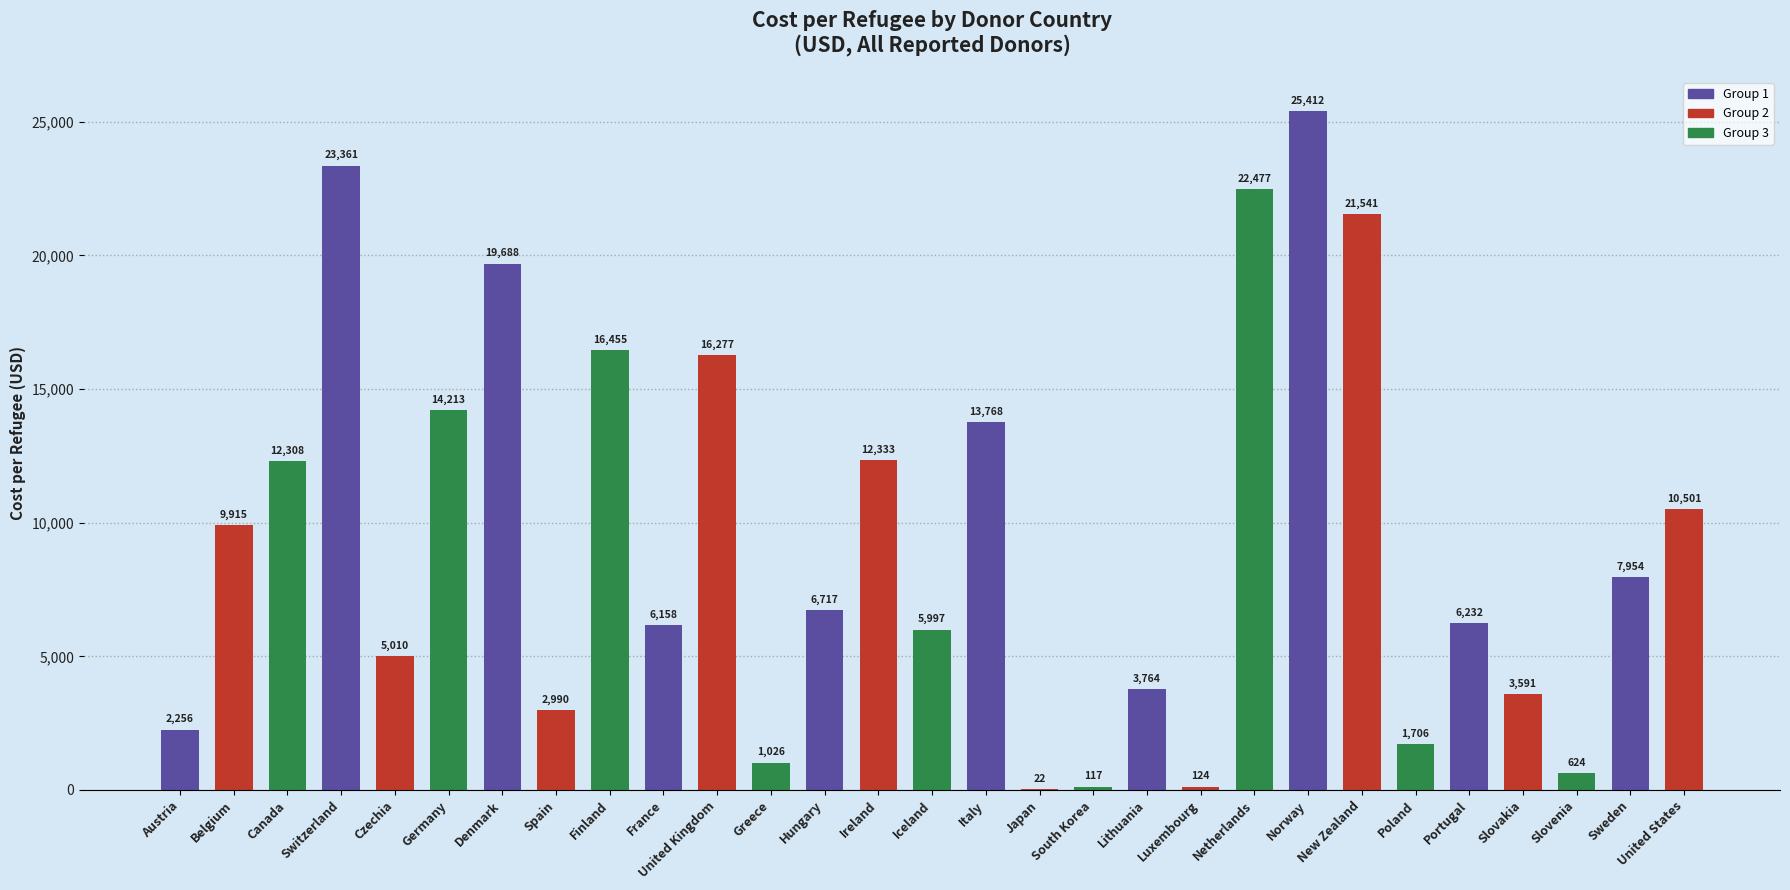

What is the maximum value shown in the chart?

25412.0